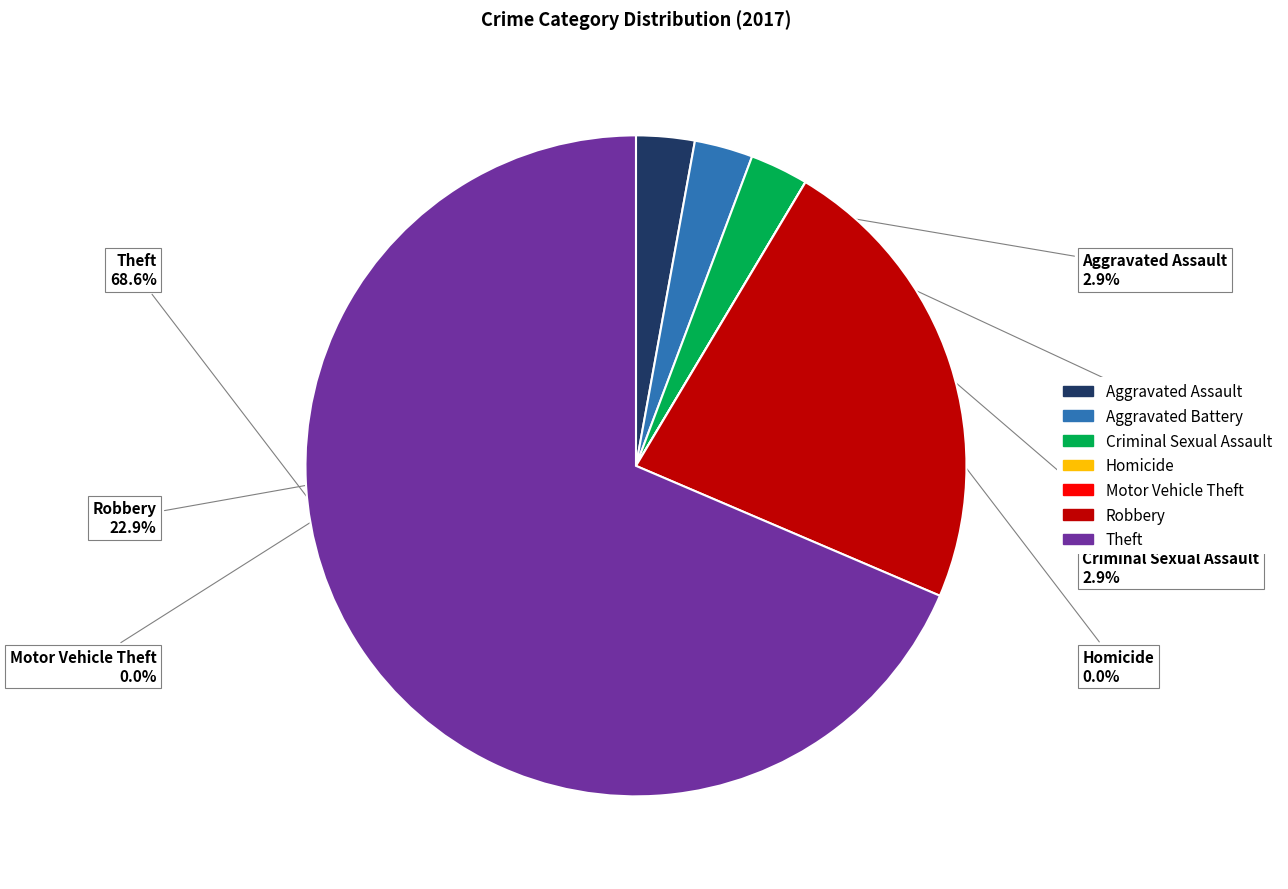

Which category has the smallest portion of the pie?

Homicide